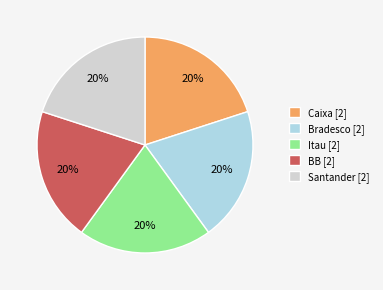

Approximately how many times larger is the value at Bradesco [2] compared to Santander [2]?

1.0